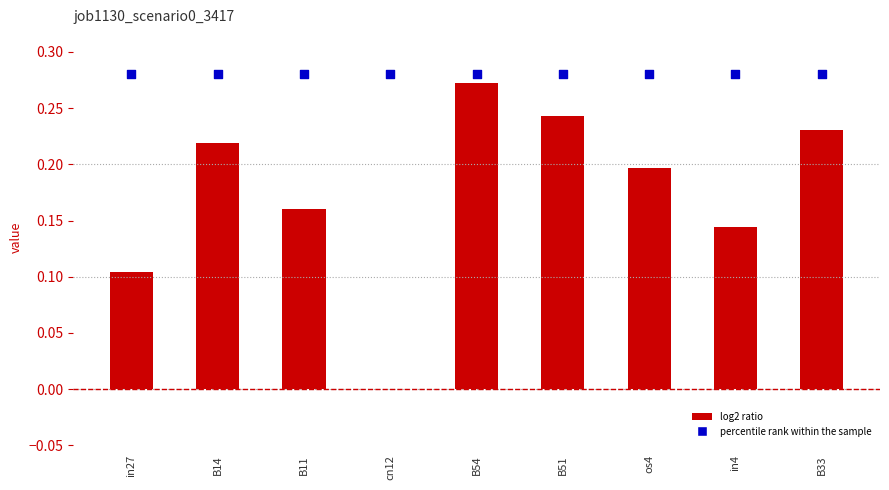

Between B33 and B51, which is larger?

B51